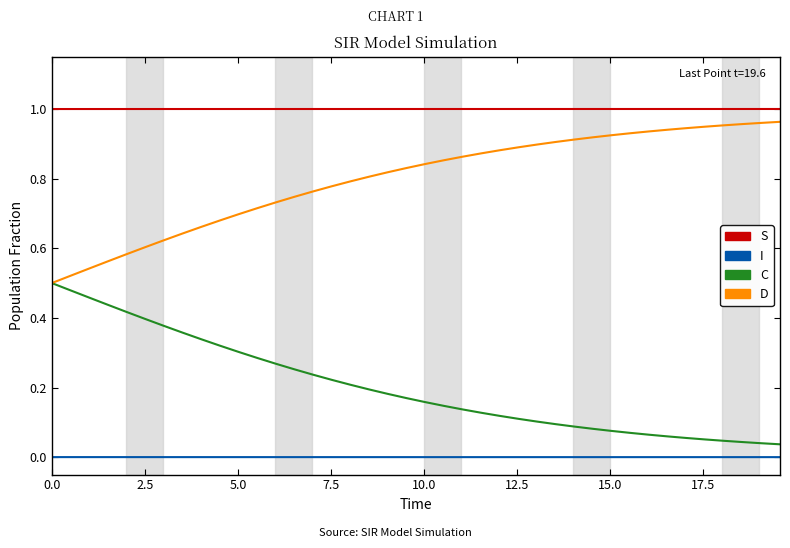

List the series in order of their overall mean, lowest first.

I, C, D, S